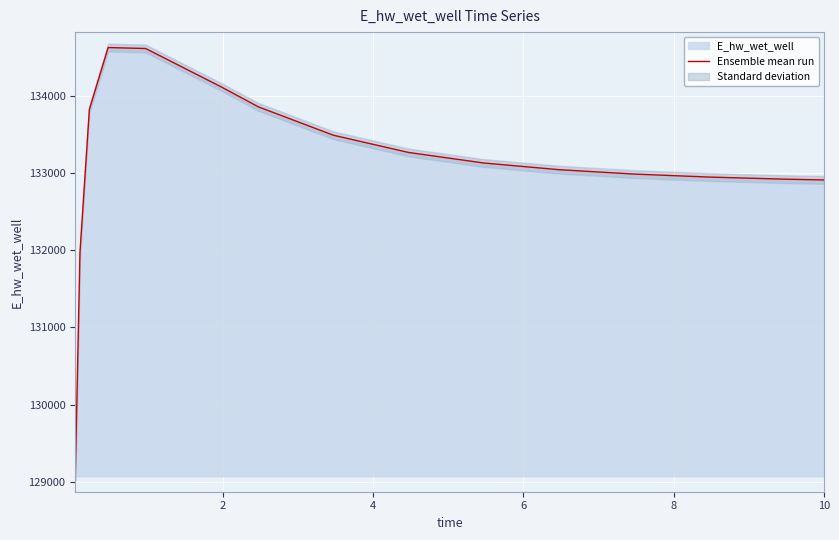

What is the minimum value for Ensemble mean run?

129070.3